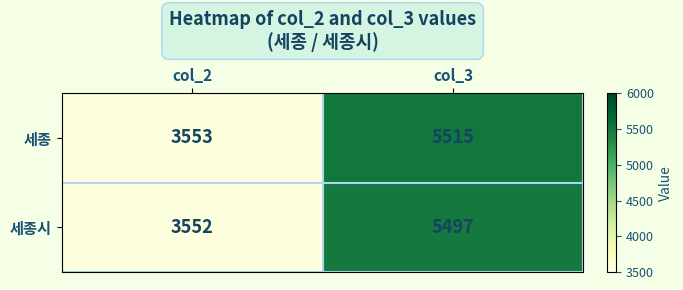

What is the difference between the 세종시 values at col_2 and col_3?

1945